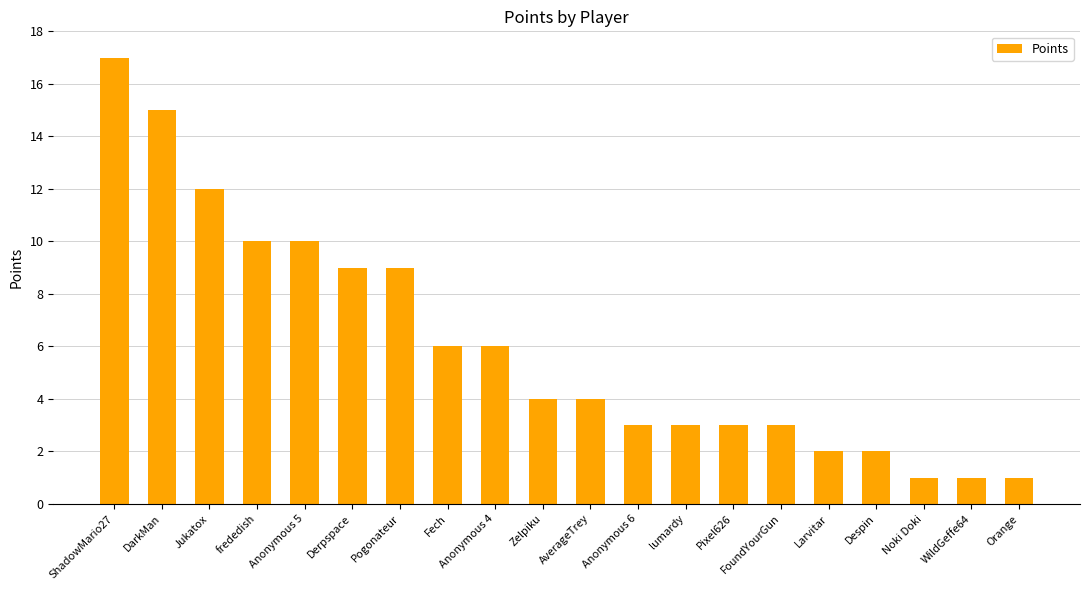

What is the change in value from ShadowMario27 to Derpspace?

-8